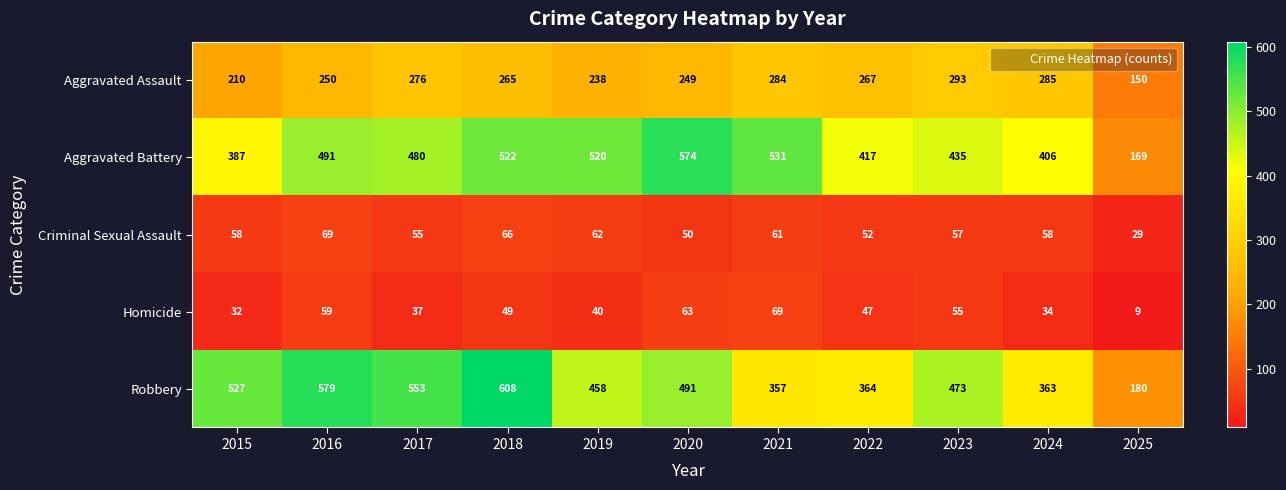

At how many categories does at least one series exceed 425?

8